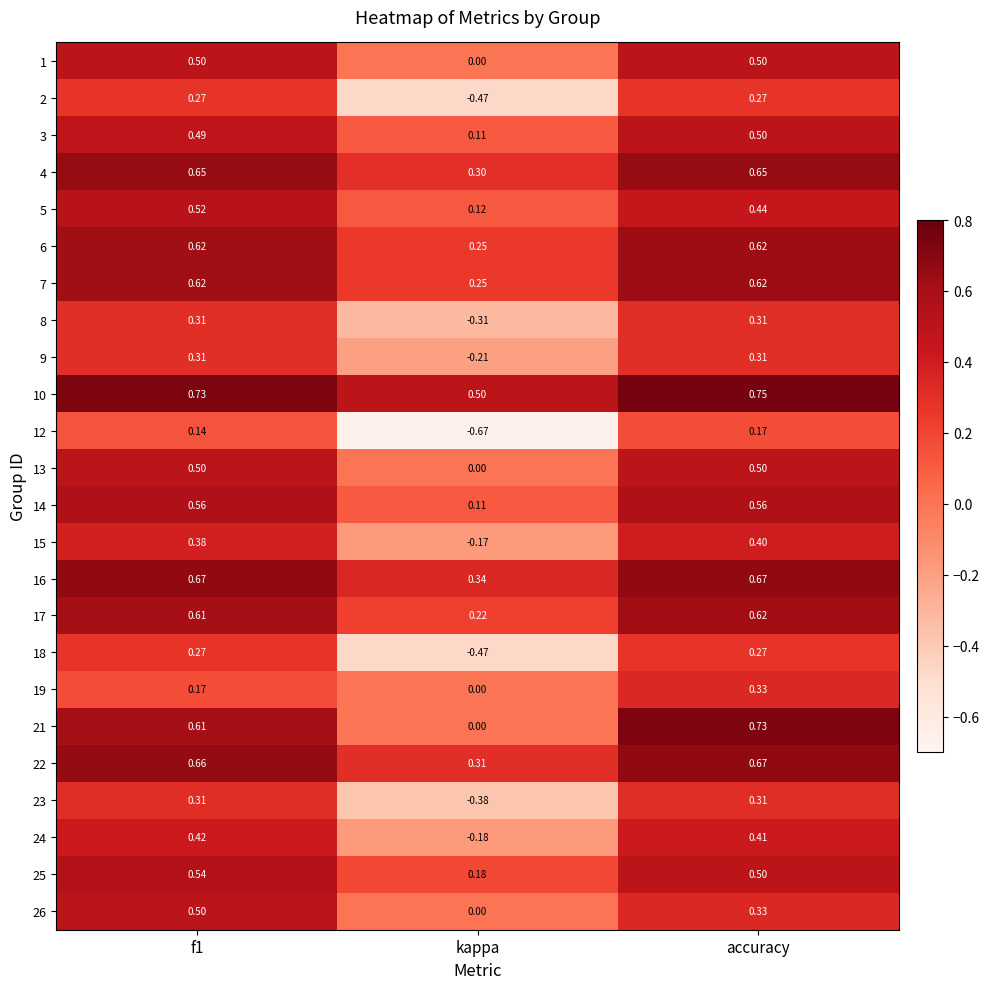

At which category does the chart reach its peak across all series?

accuracy